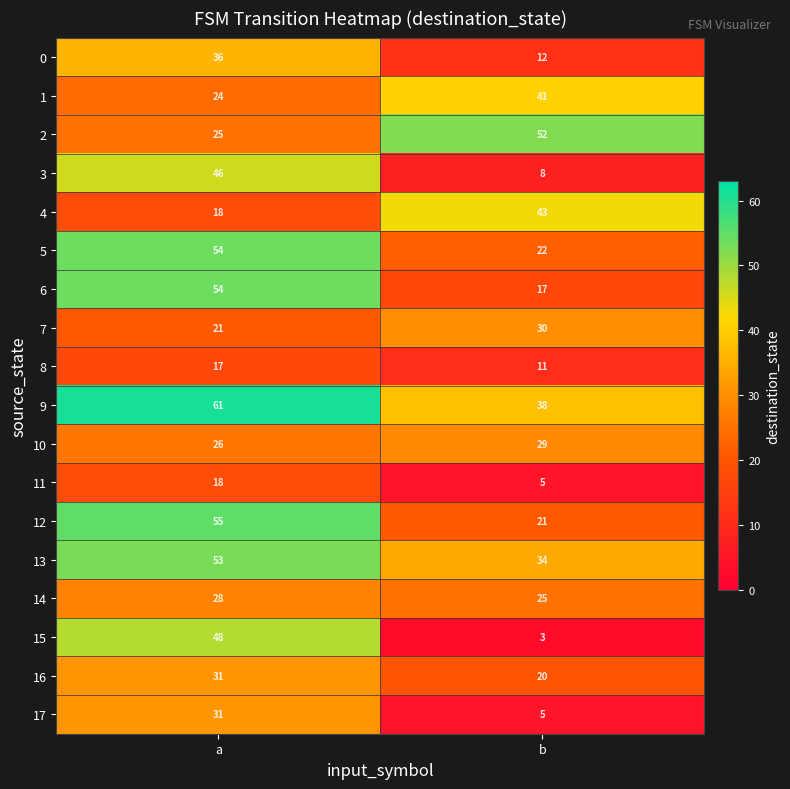

What value does the 5 series have at a, to the nearest 5?

55